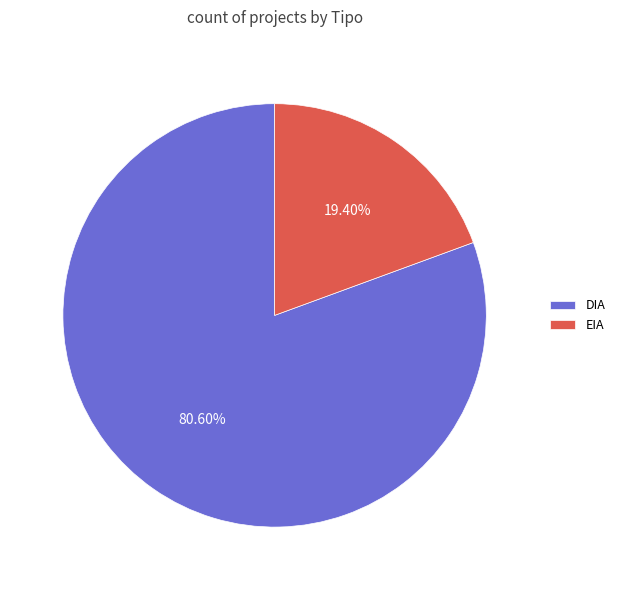

To the nearest percent, what percentage of the pie is DIA?

81%